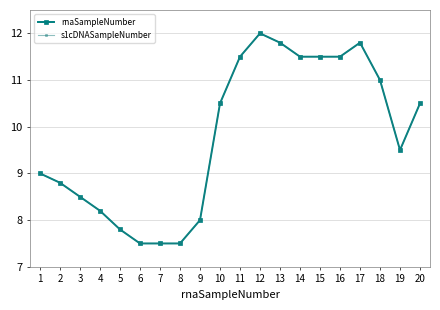

What is the sum of the s1cDNASampleNumber values at 4 and 20?

18.7